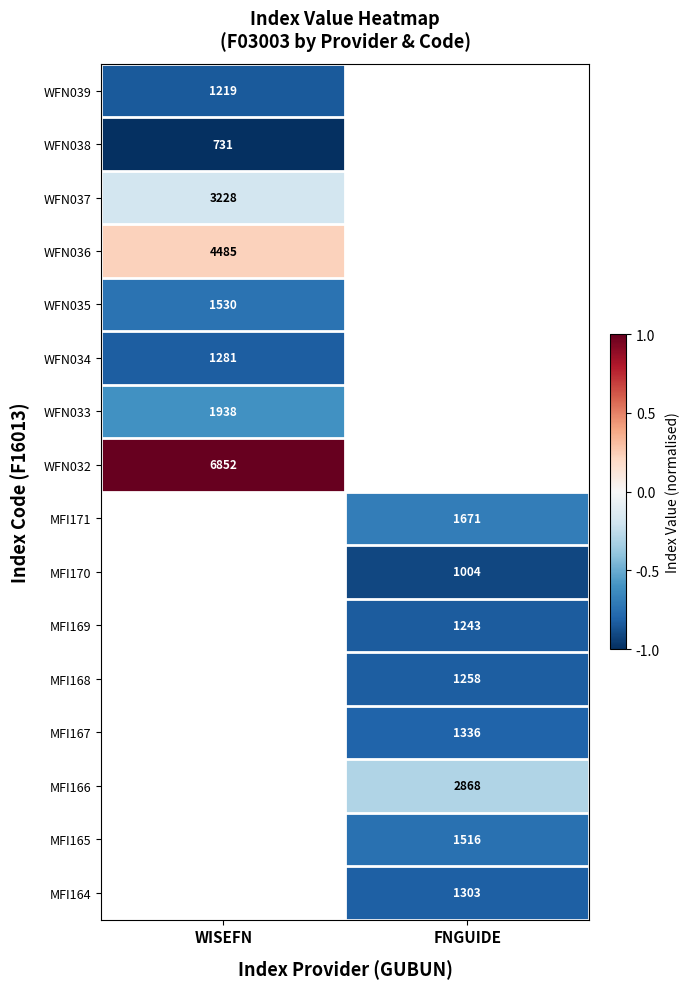

How many distinct data groups are displayed?

16